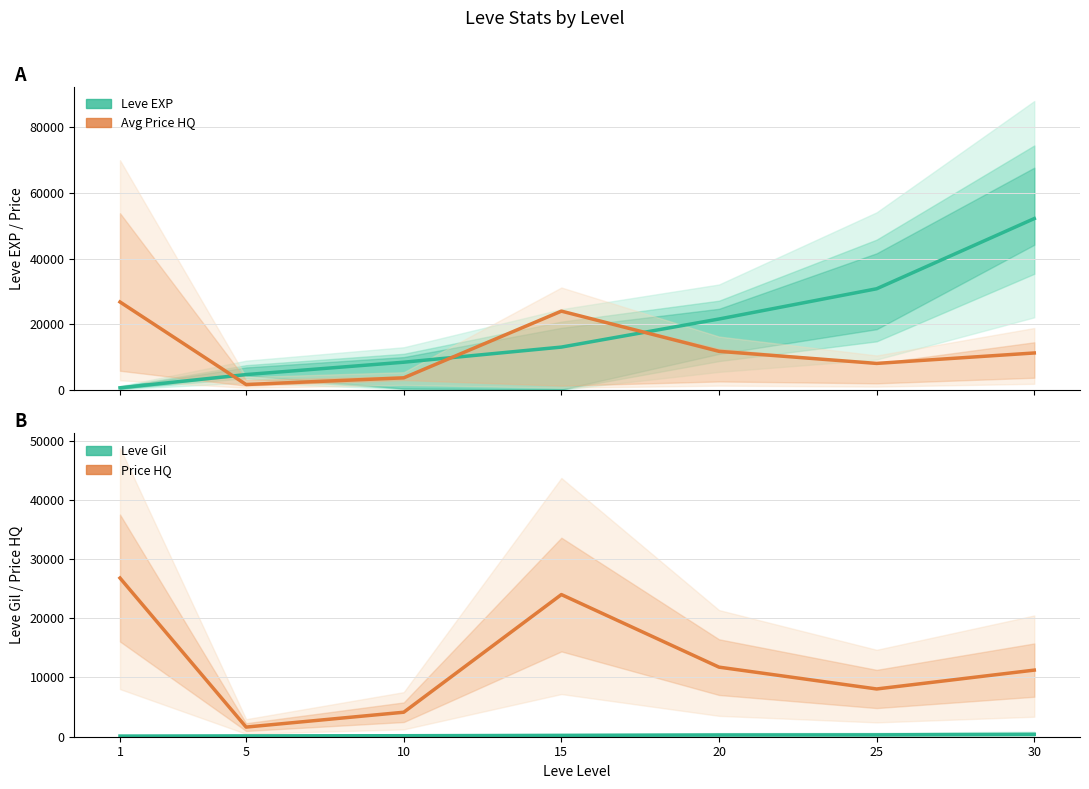

At 15, list the series in order from largest to smallest.

Current Avg Price HQ (mean), Leve Price HQ, Leve EXP (mean), Leve Gil (mean)